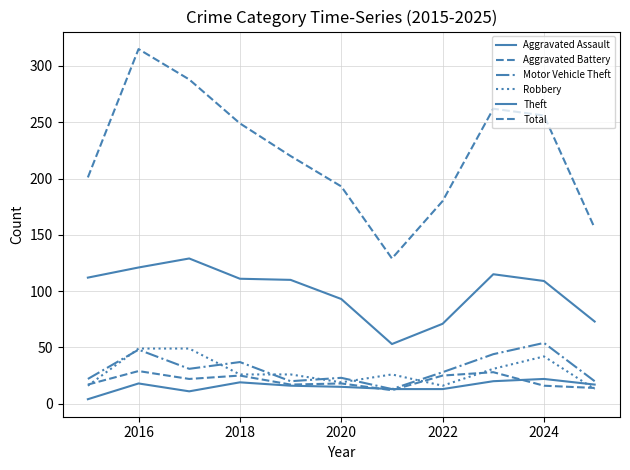

How many interior local valleys does the Aggravated Battery series have?

3